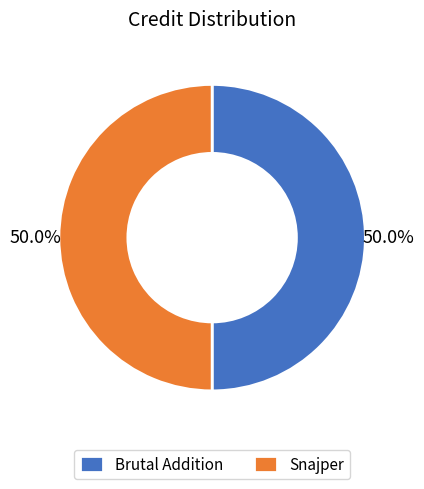

To the nearest percent, what is the average slice percentage?

50%